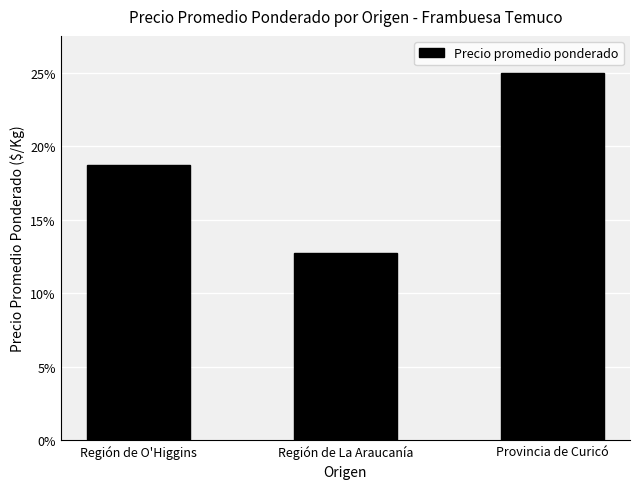

Reading left to right, list all the values displayed in this chart.

Región de O'Higgins=3750	Región de La Araucanía=2550	Provincia de Curicó=5000